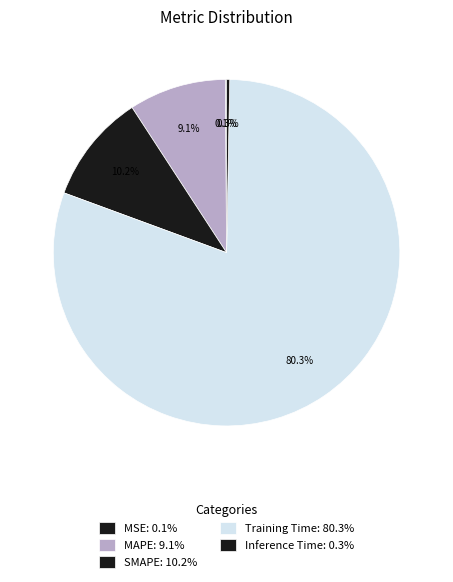

To the nearest percent, what is the average slice percentage?

20%